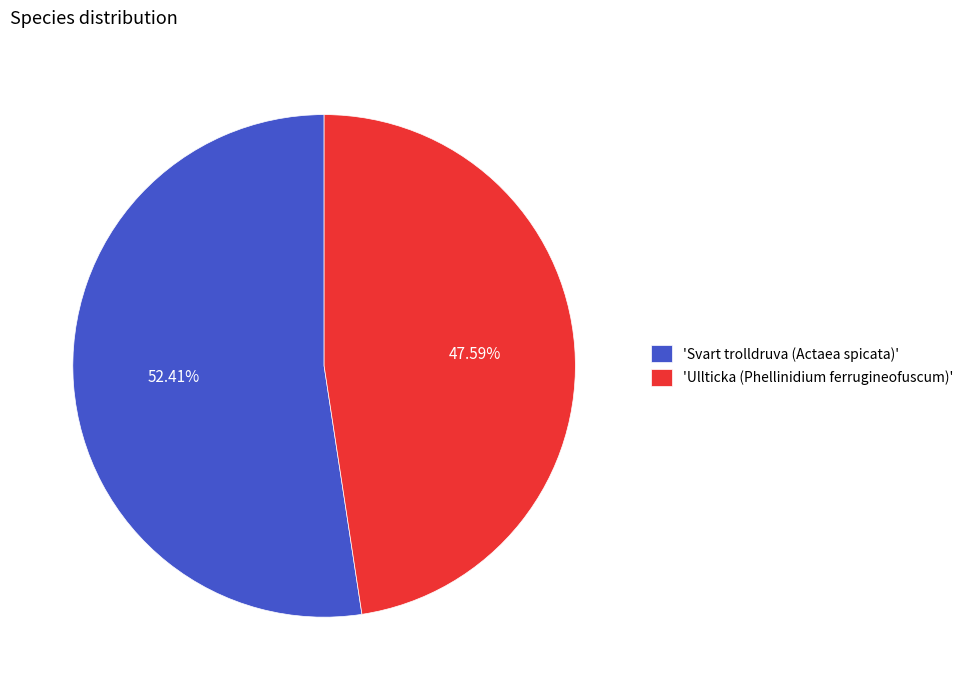

Which category has the smallest portion of the pie?

'Ullticka (Phellinidium ferrugineofuscum)'